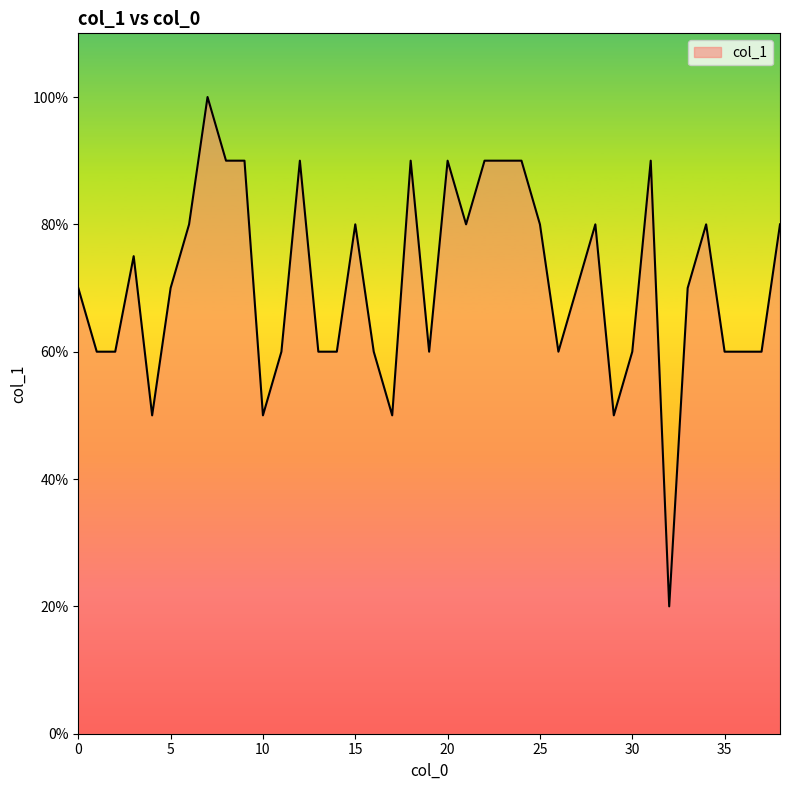

Does the chart have visible grid lines?

No